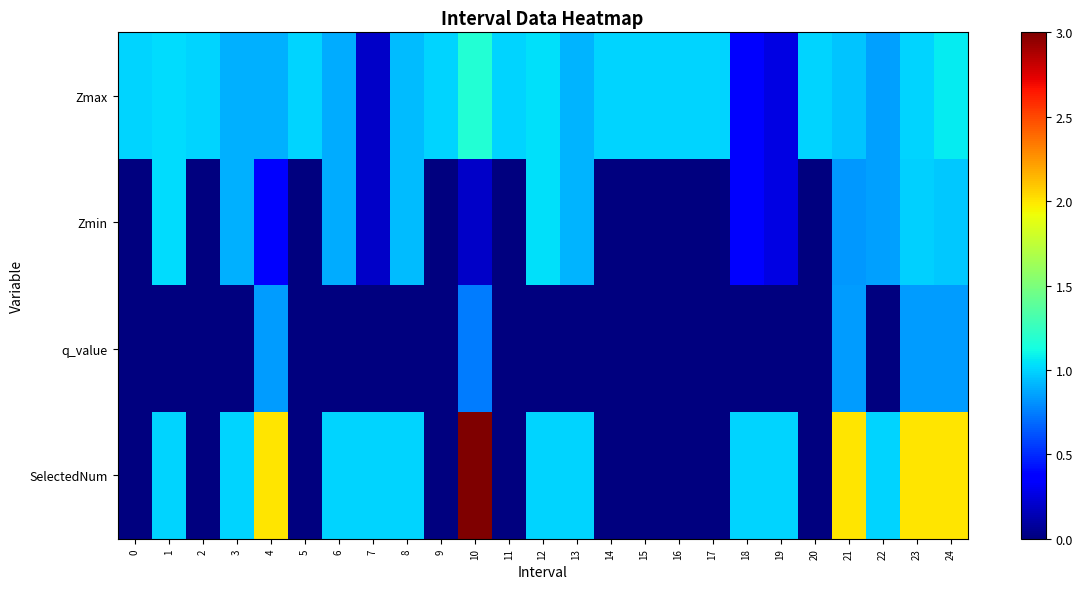

Which series has the widest spread of values?

SelectedNum